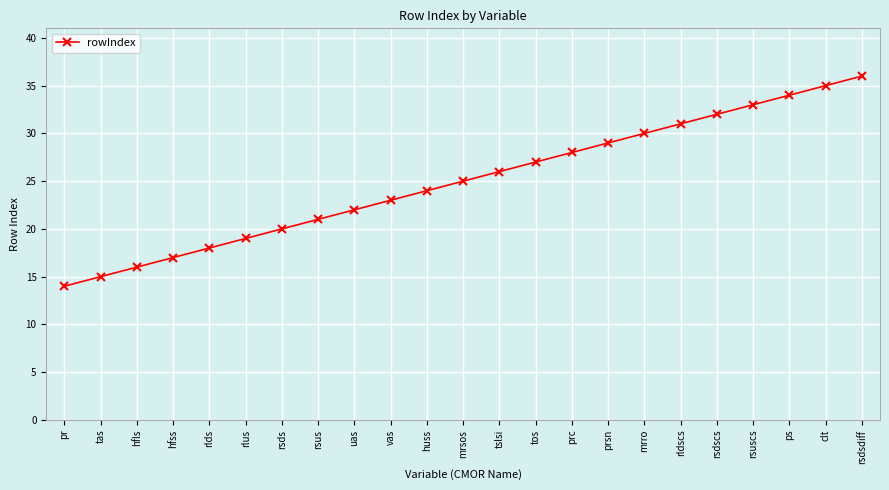

The chart shows a value of 15 at tas. True or false?

True